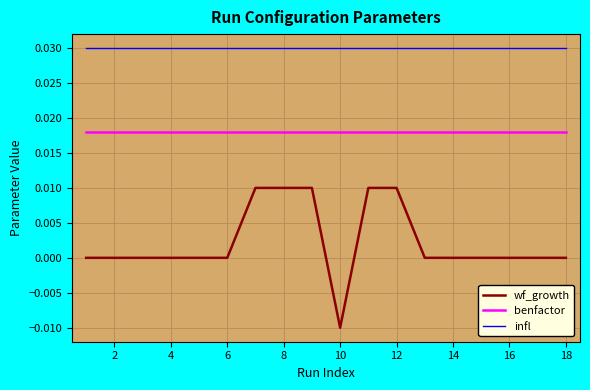

True or false: infl and wf_growth cross at least once.

False